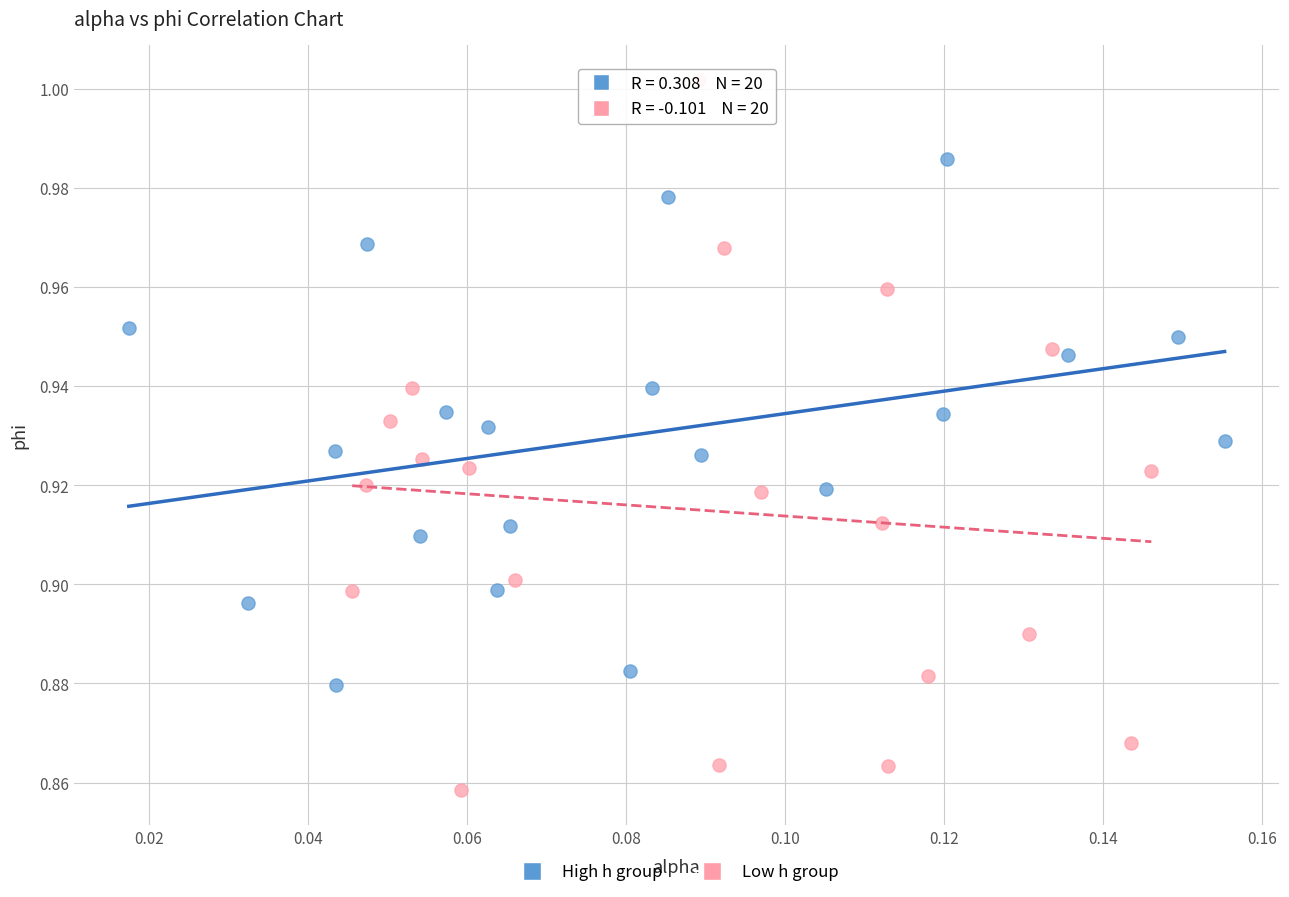

Which series contains the lowest Y value?

Low h group